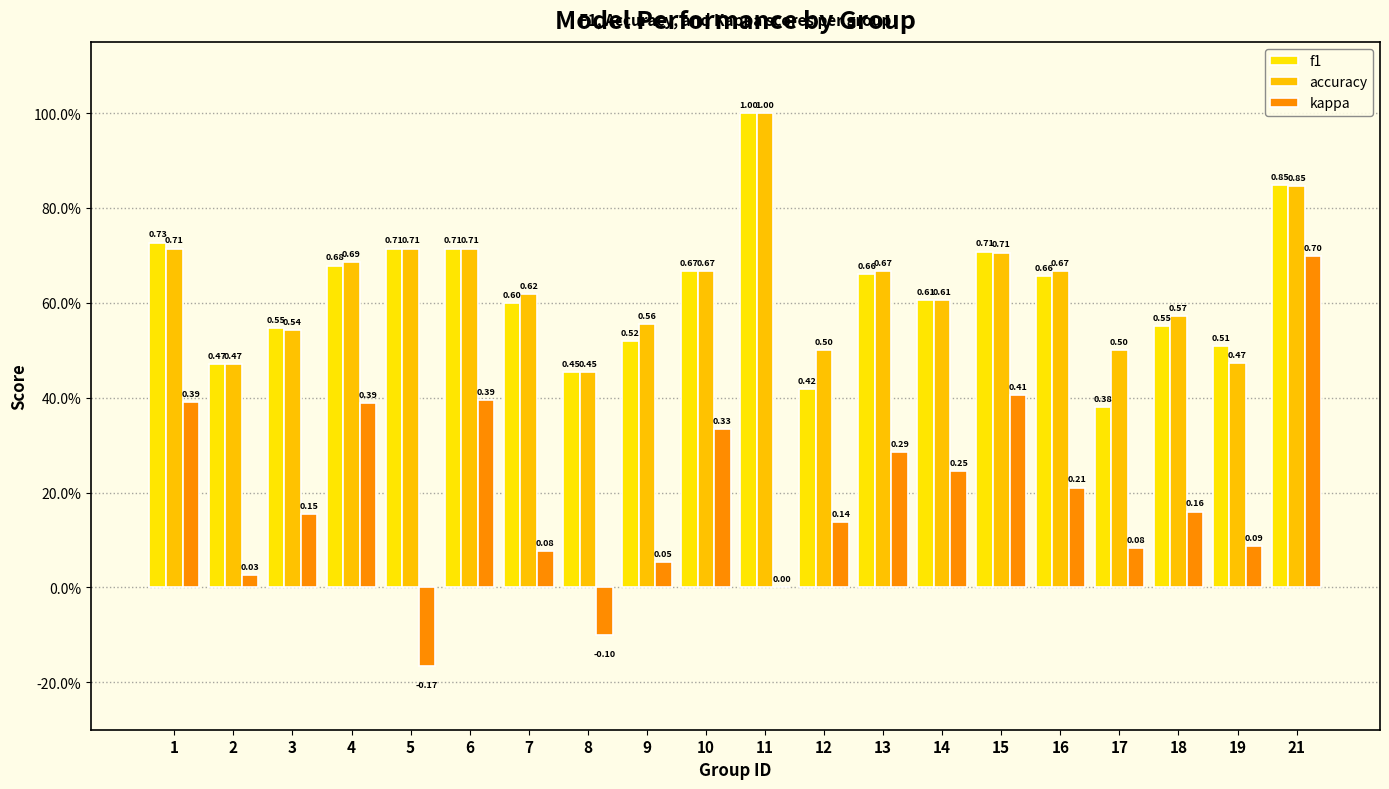

What is the value of the kappa bar at the 14th from the left?

0.2